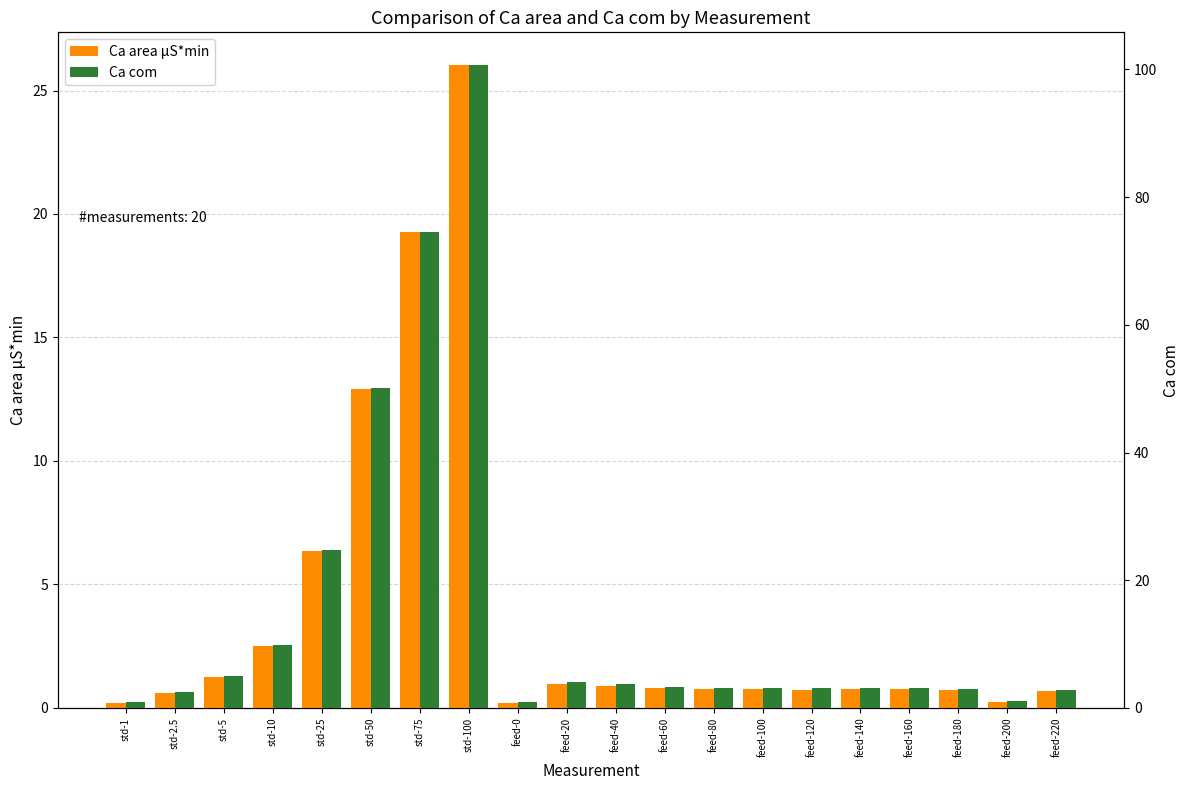

What is the difference between the Ca area µS*min values at feed-120 and std-5?

0.5